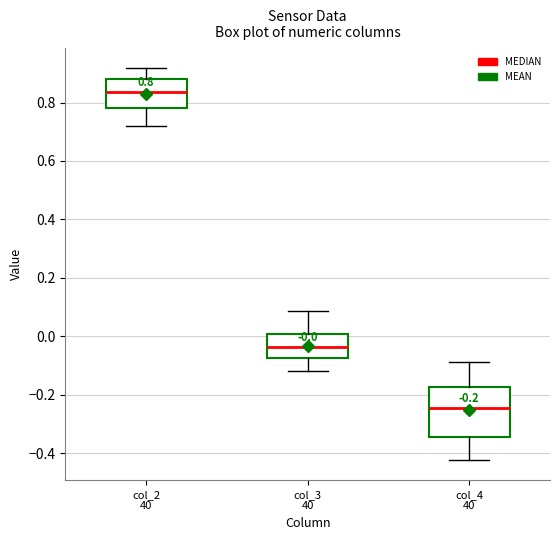

Which box's median line is the highest?

col_2 40